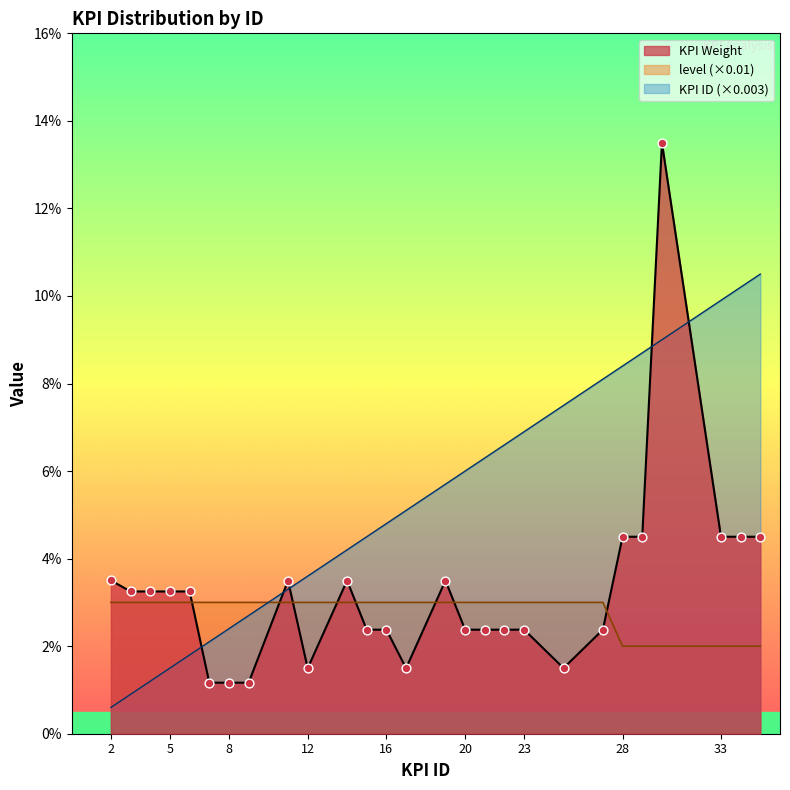

At which category is the sum across all series the highest?

30